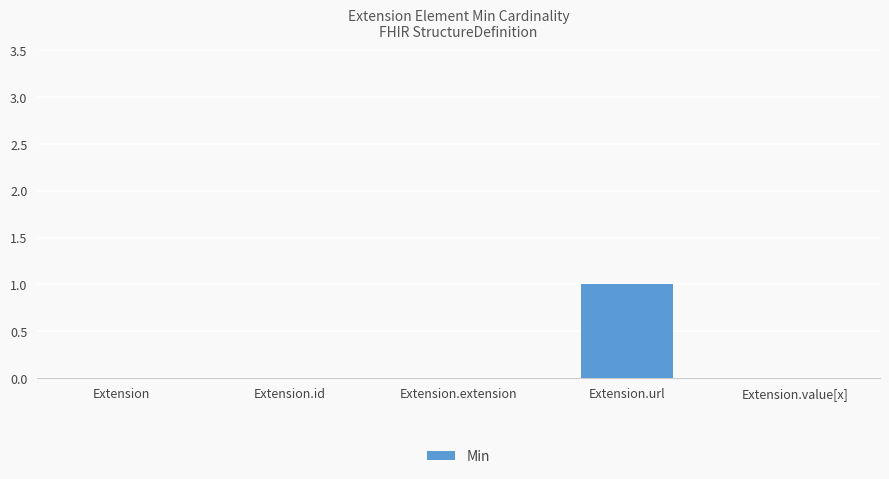

True or false: the data shows 1 at Extension.url.

True